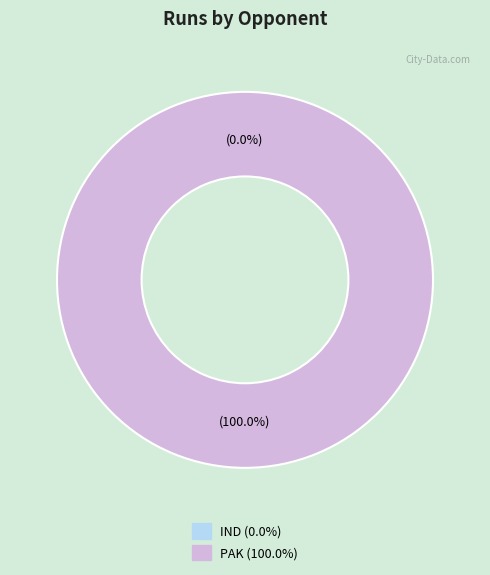

To the nearest percent, what is the combined percentage of IND and PAK?

100%